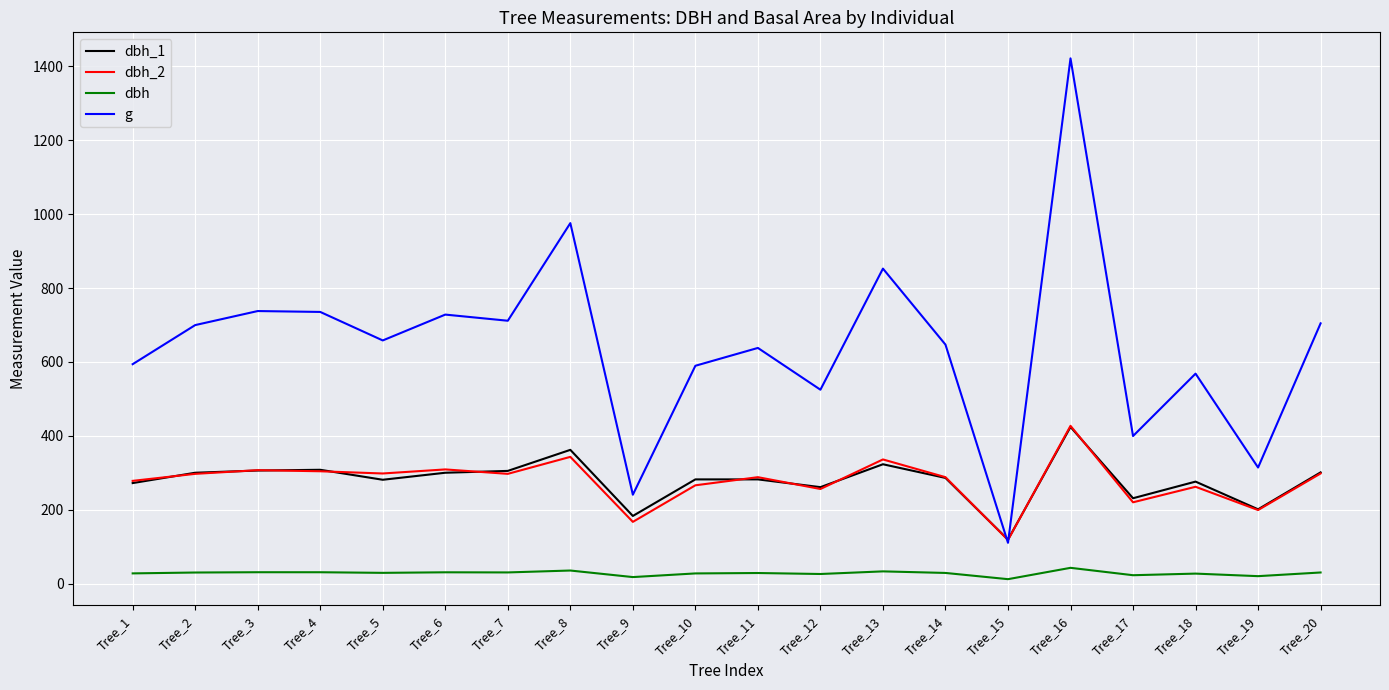

Which series has the largest range (max minus min)?

g